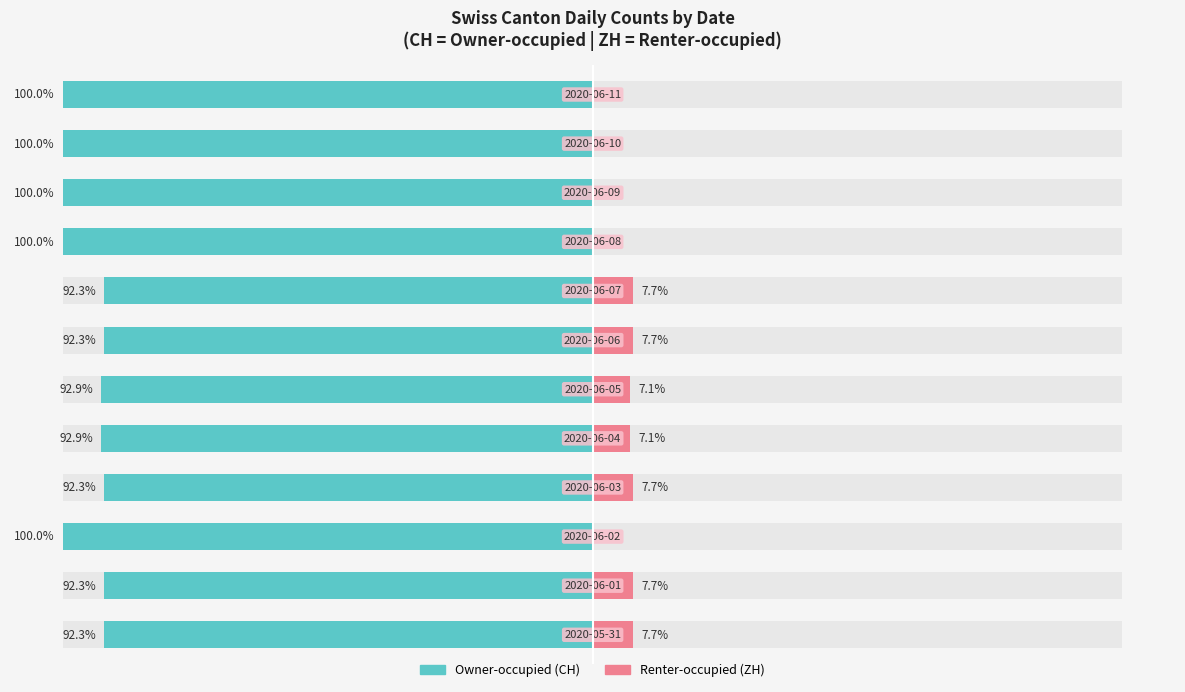

Reading left to right, extract all data points from this chart.

Owner-occupied: -92.3	-92.3	-100.0	-92.3	-92.9	-92.9	-92.3	-92.3	-100.0	-100.0	-100.0	-100.0
Renter-occupied: 7.7	7.7	0.0	7.7	7.1	7.1	7.7	7.7	0.0	0.0	0.0	0.0